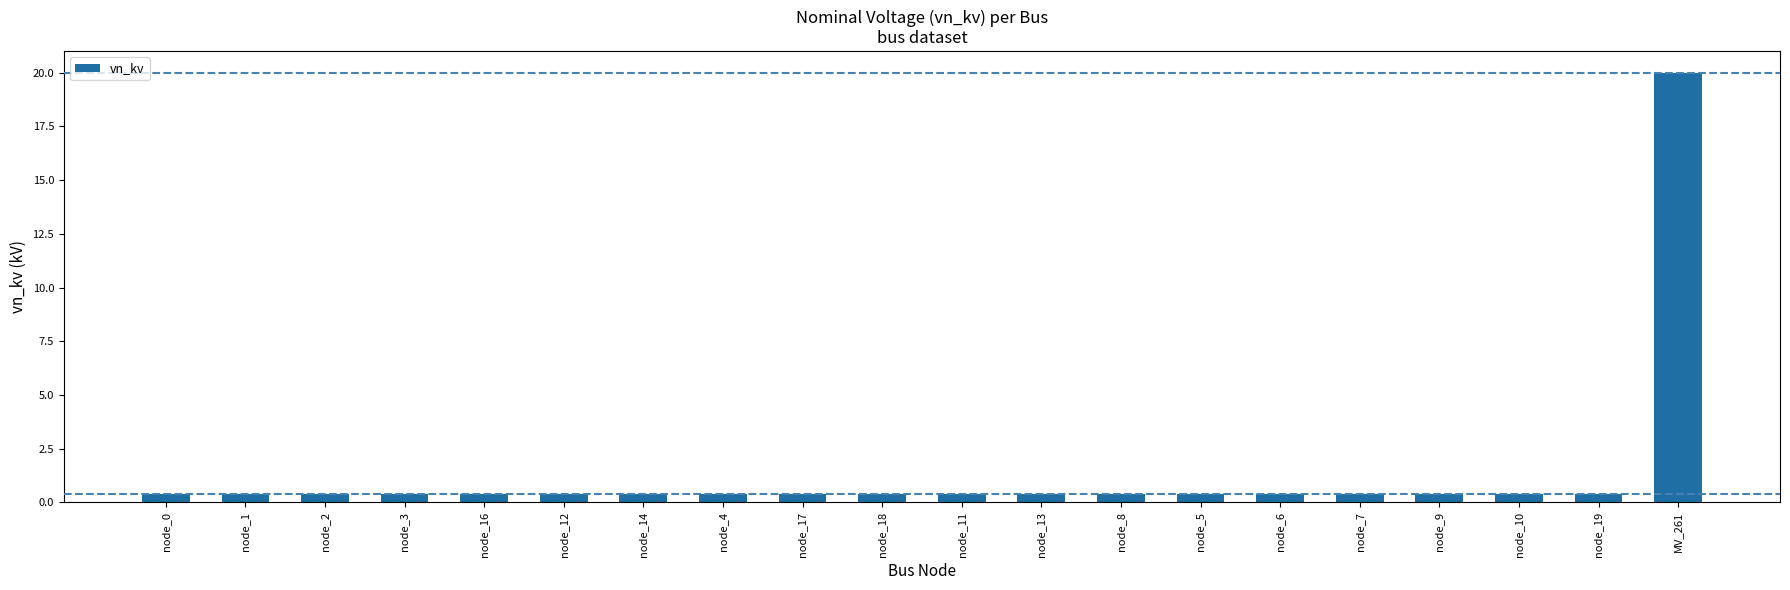

Reading right to left, what are all the values shown in this chart?

MV_261=20.0	node_19=0.4	node_10=0.4	node_9=0.4	node_7=0.4	node_6=0.4	node_5=0.4	node_8=0.4	node_13=0.4	node_11=0.4	node_18=0.4	node_17=0.4	node_4=0.4	node_14=0.4	node_12=0.4	node_16=0.4	node_3=0.4	node_2=0.4	node_1=0.4	node_0=0.4